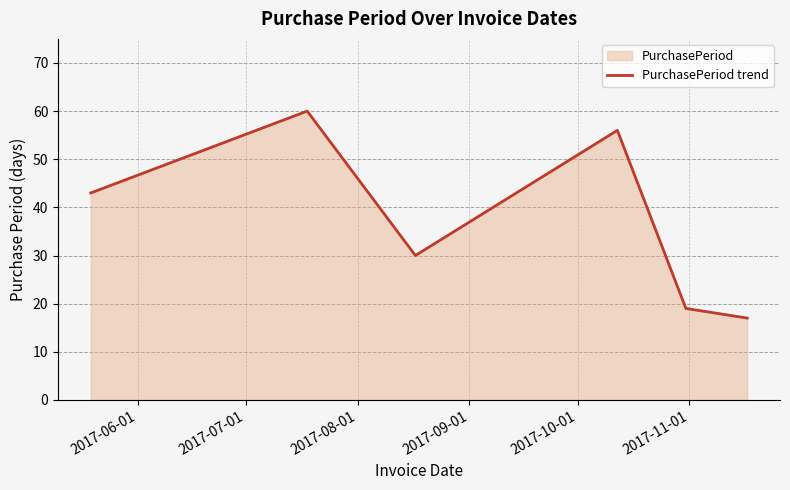

How many distinct data groups are displayed?

1